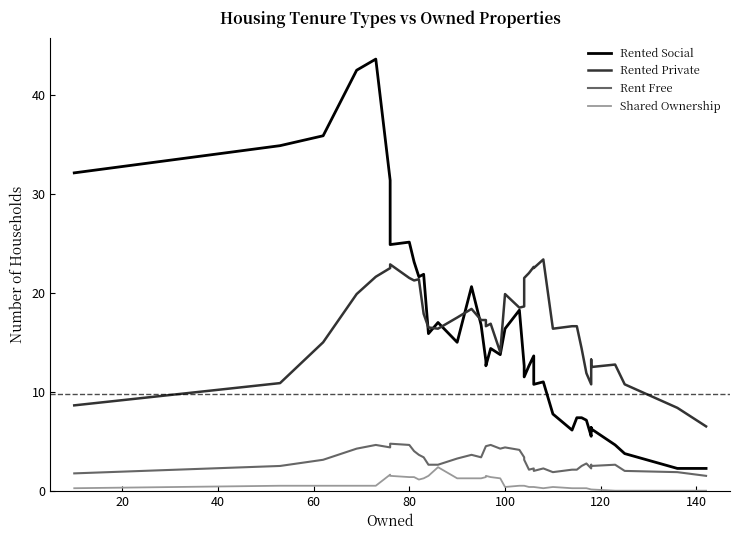

How many interior local valleys does the Rented Social series have?

10